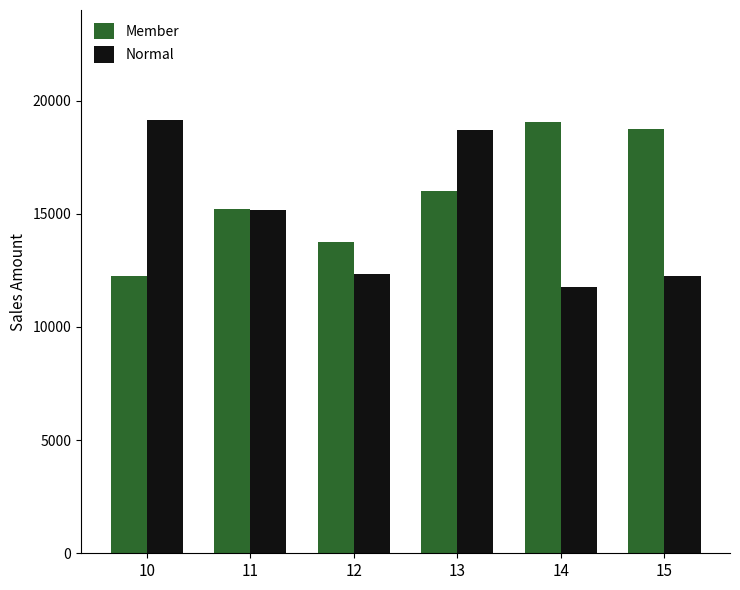

What is the difference between the highest and lowest values at 12?

1393.3